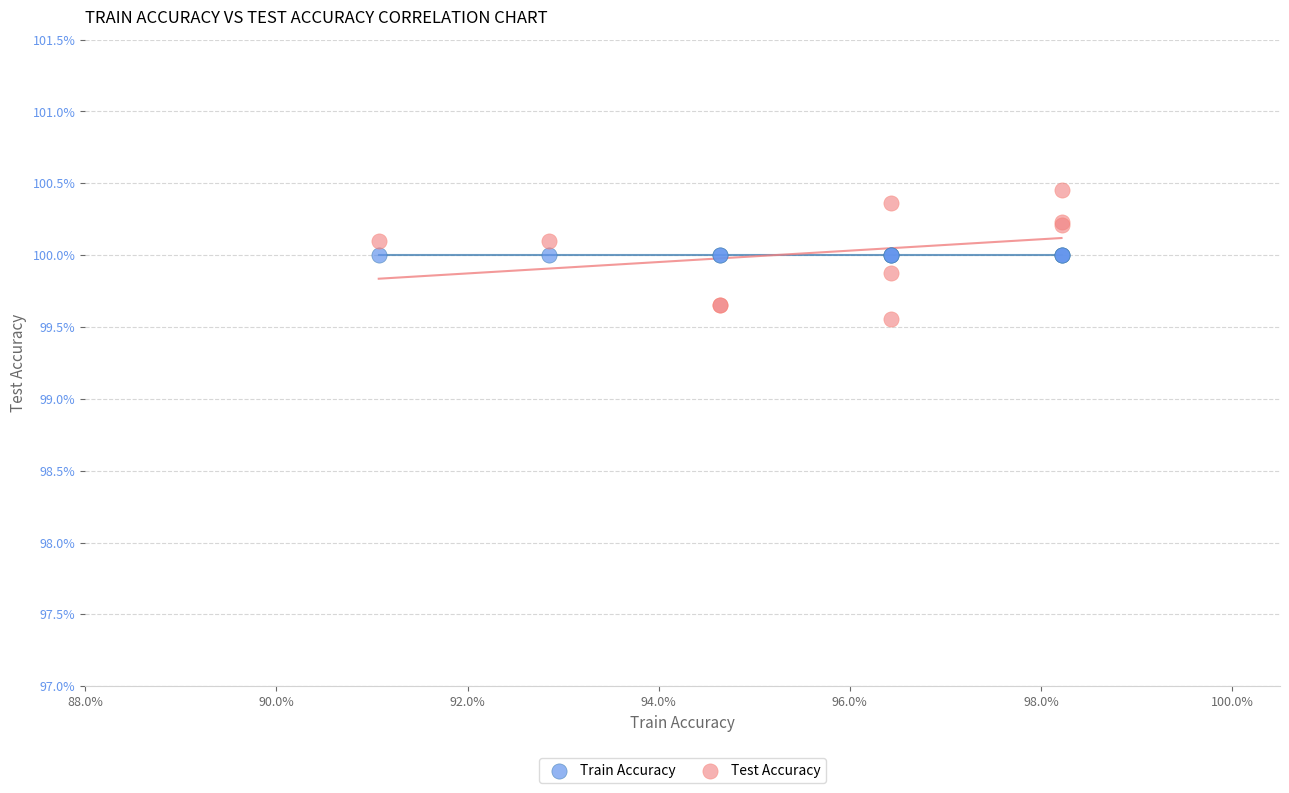

Which series contains the lowest Y value?

Test Accuracy